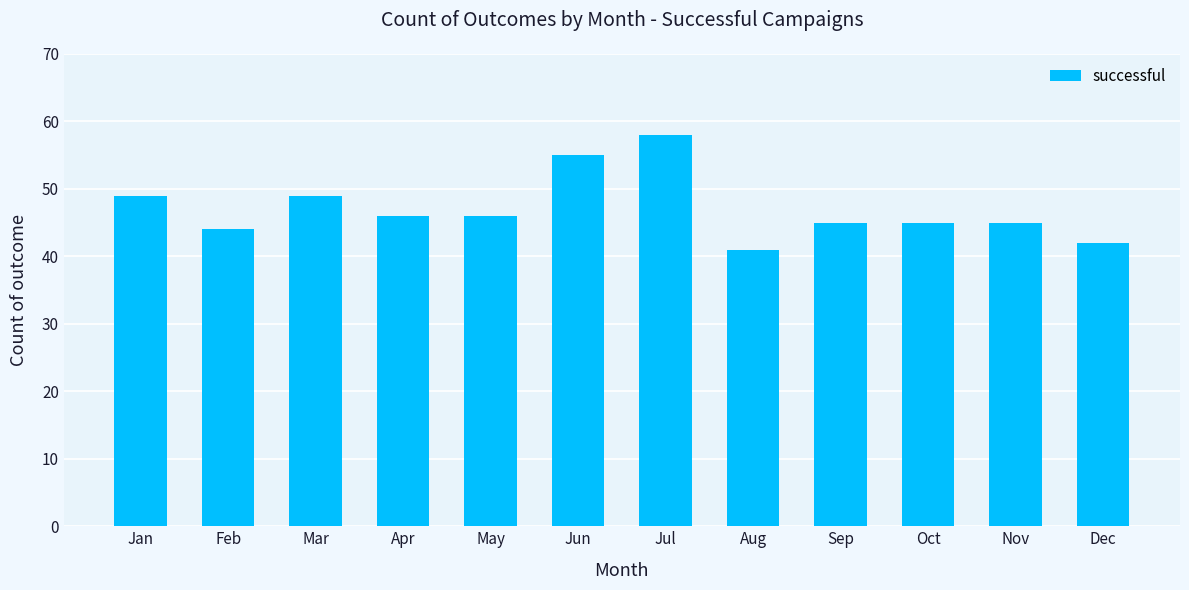

Where does the data first go above 46?

Jan